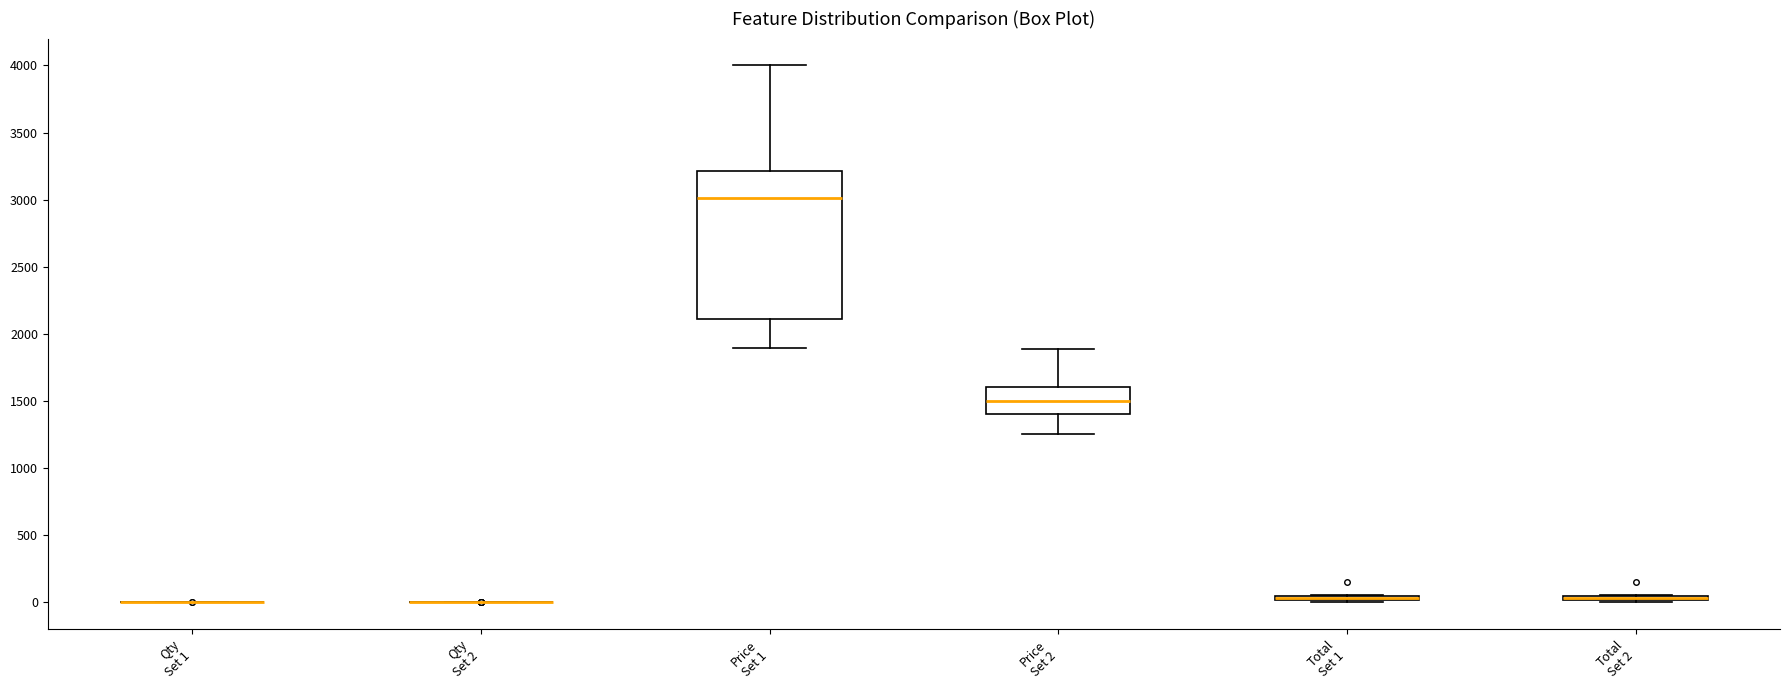

Where is the lower edge of the box for Total Set 1 on the y-axis? The values are not printed on the chart, so give them approximately, as read against the axis.

0